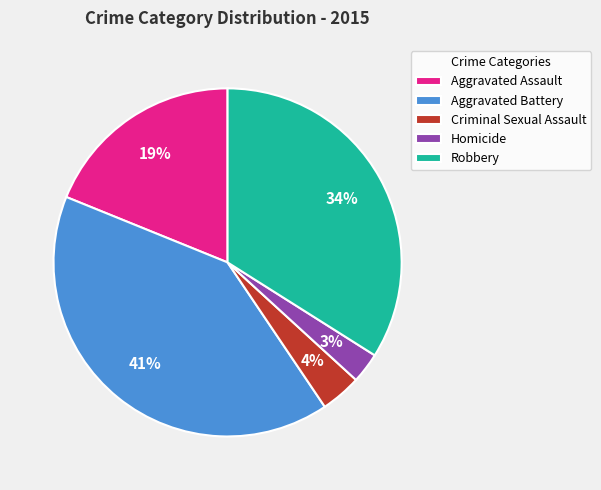

How many slices are in this pie chart?

5